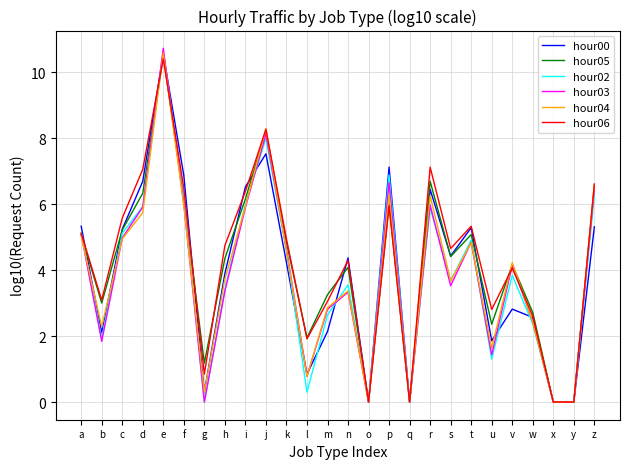

In hour05, how many points are higher than both neighbors (excluding endpoints)?

7